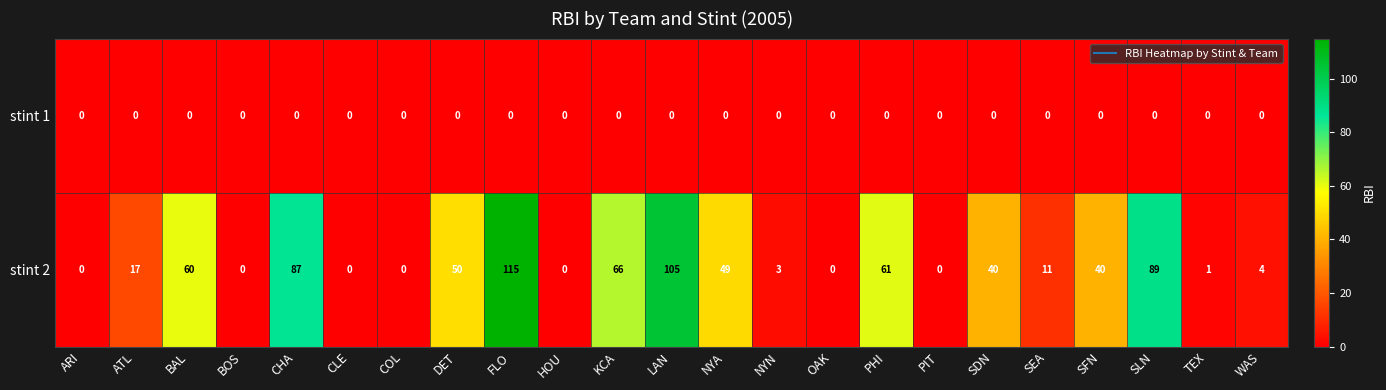

Which label corresponds to the largest value in the chart?

FLO